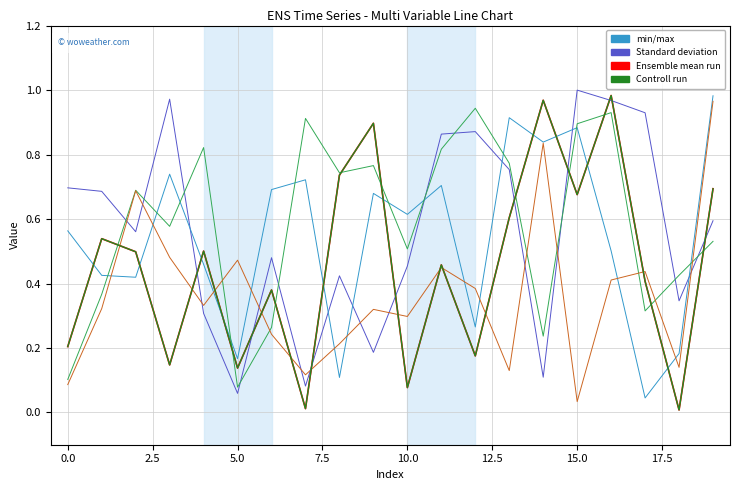

Does the chart have visible grid lines?

Yes